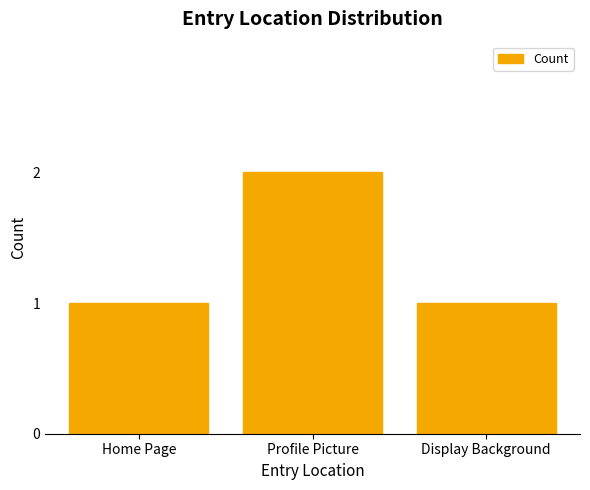

Which category has the highest value across all series?

Profile Picture